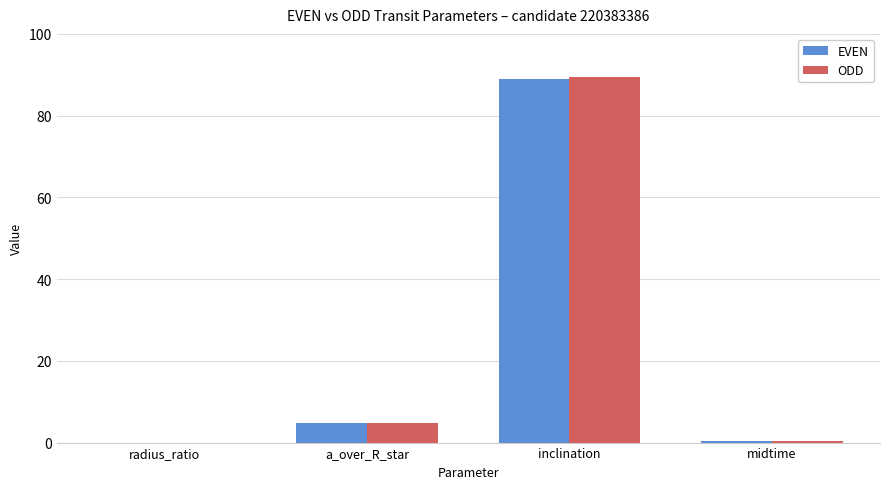

True or false: ODD has a value of 89.3 at inclination.

True